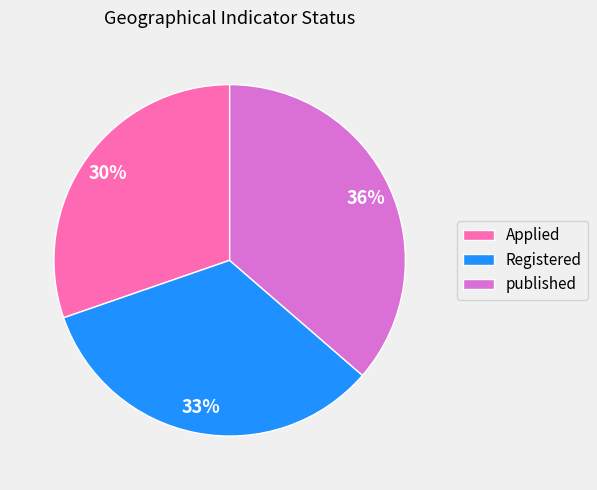

How many slices are in this pie chart?

3